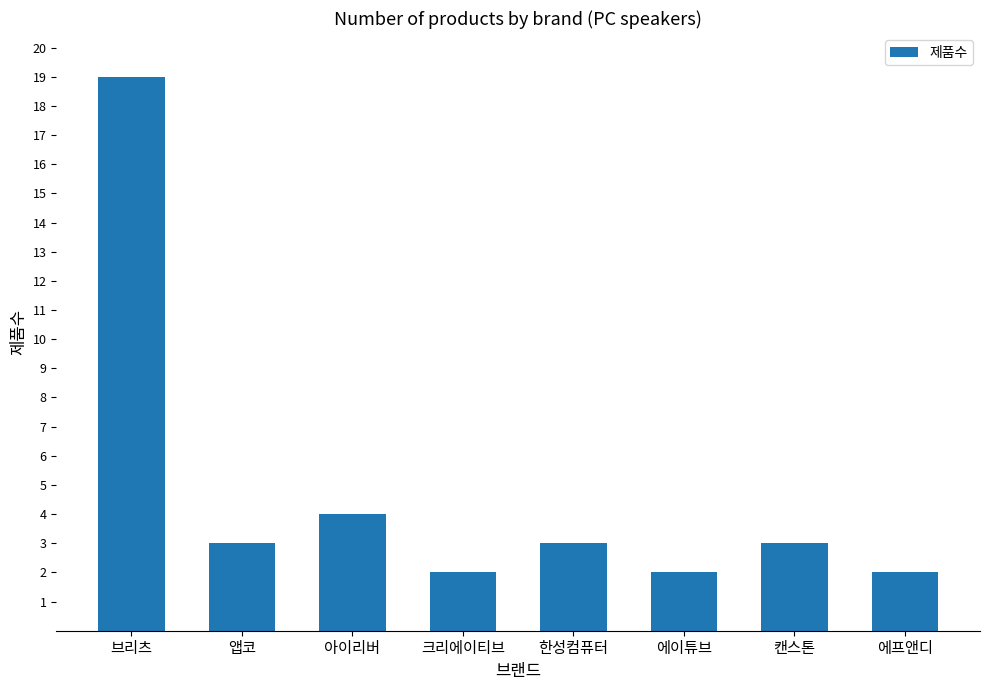

Count the number of categories in the chart.

8